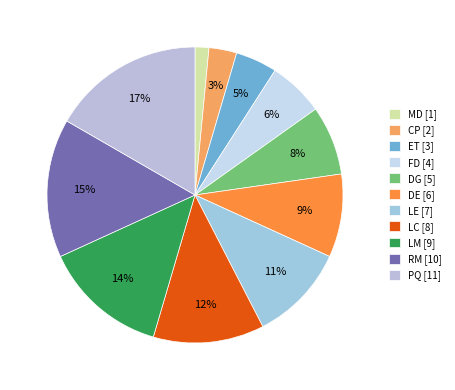

The FD slice represents 16% of the pie. True or false?

False